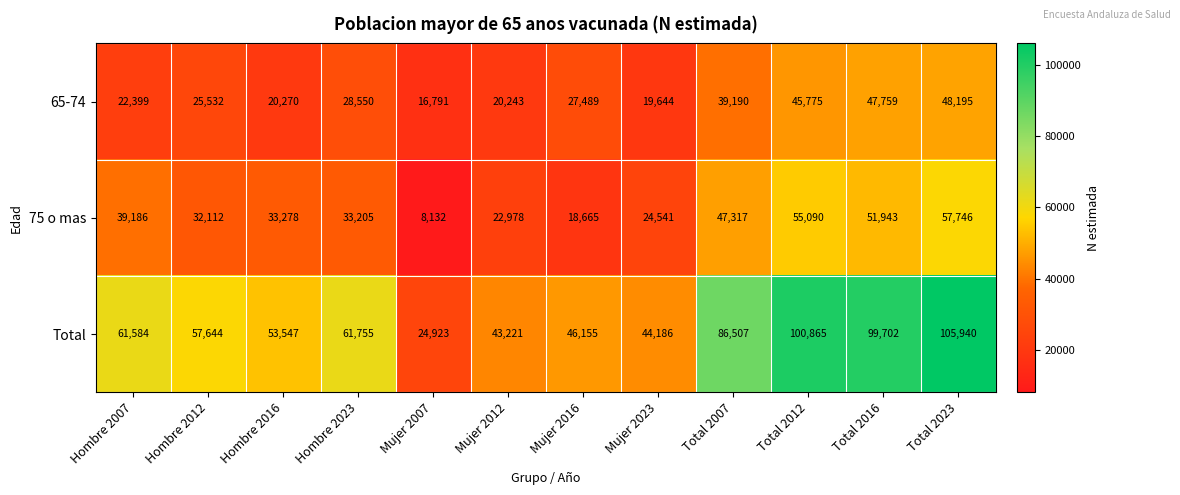

Which label corresponds to the largest value in the chart?

Total 2023